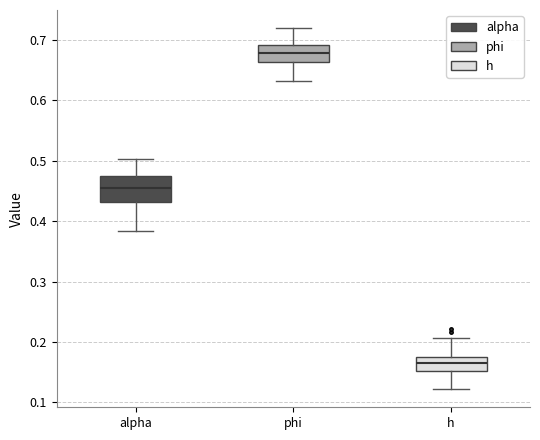

Where does the upper whisker of the box for h end on the y-axis? The values are not printed on the chart, so give them approximately, as read against the axis.

0.21